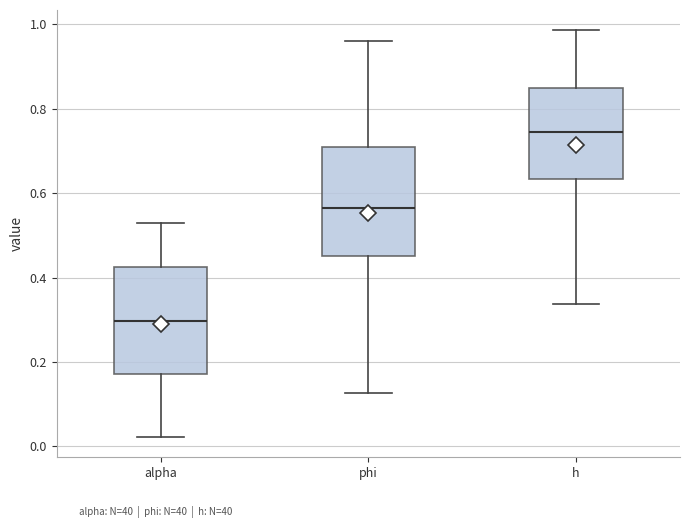

Which box's median line is the highest?

h